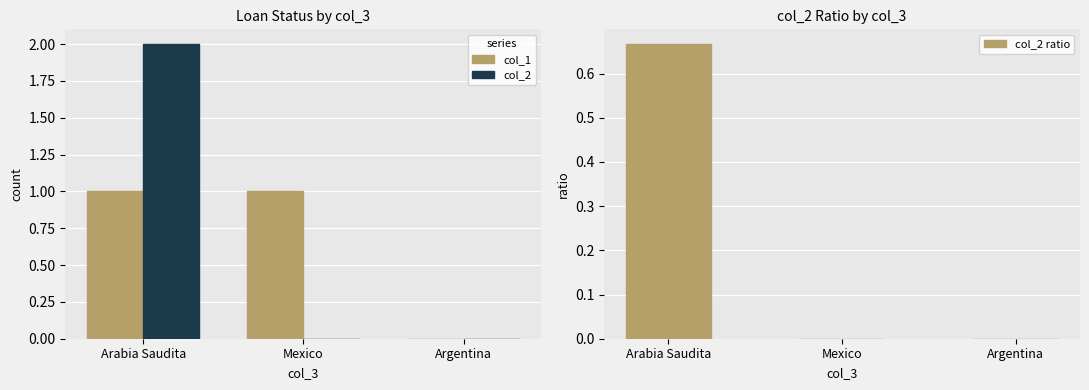

Is the value of col_2 at Mexico greater than the value of col_2 ratio at Mexico?

No